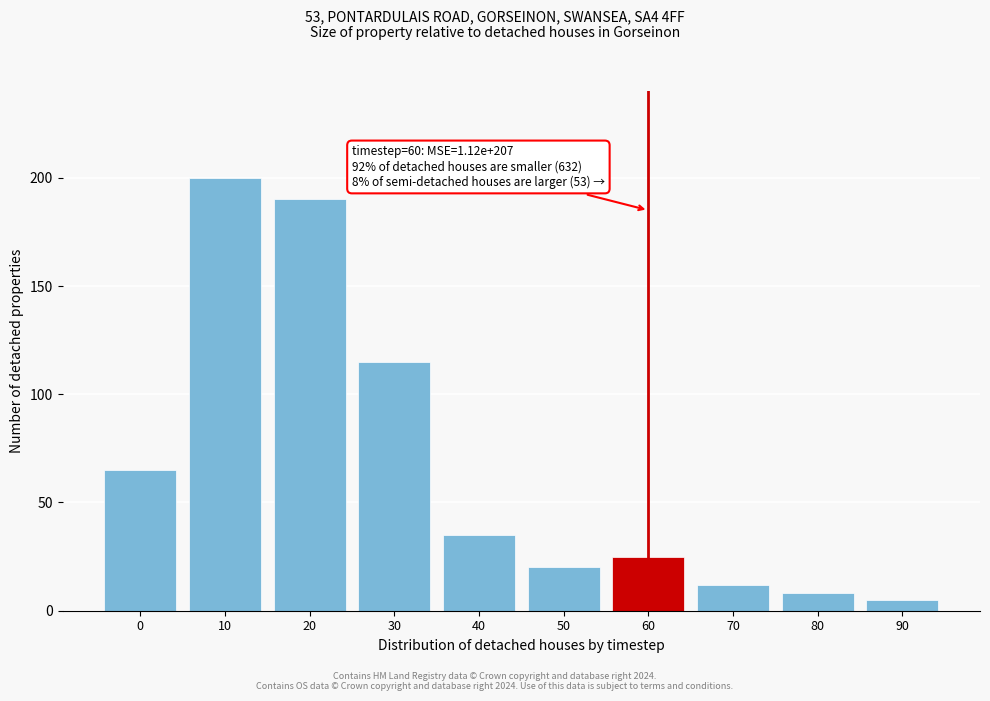

Reading left to right, transcribe all the data shown in this chart.

0=65	10=200	20=190	30=115	40=35	50=20	60=25	70=12	80=8	90=5